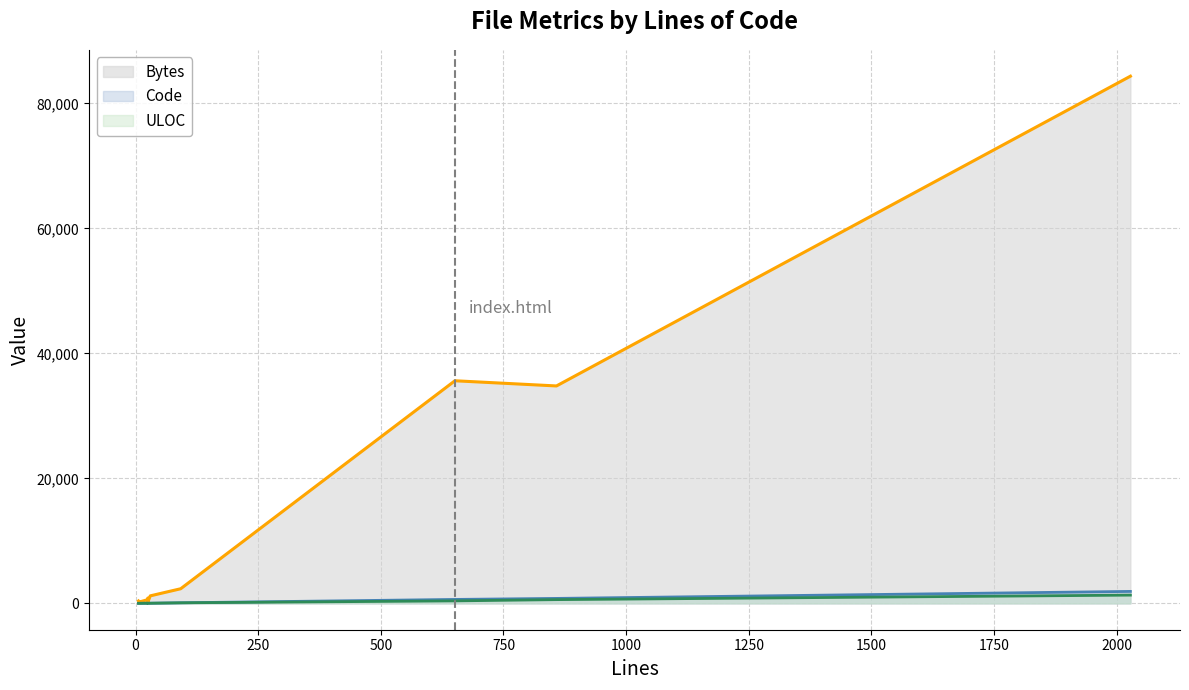

Between 8 and 25, which is larger?

25